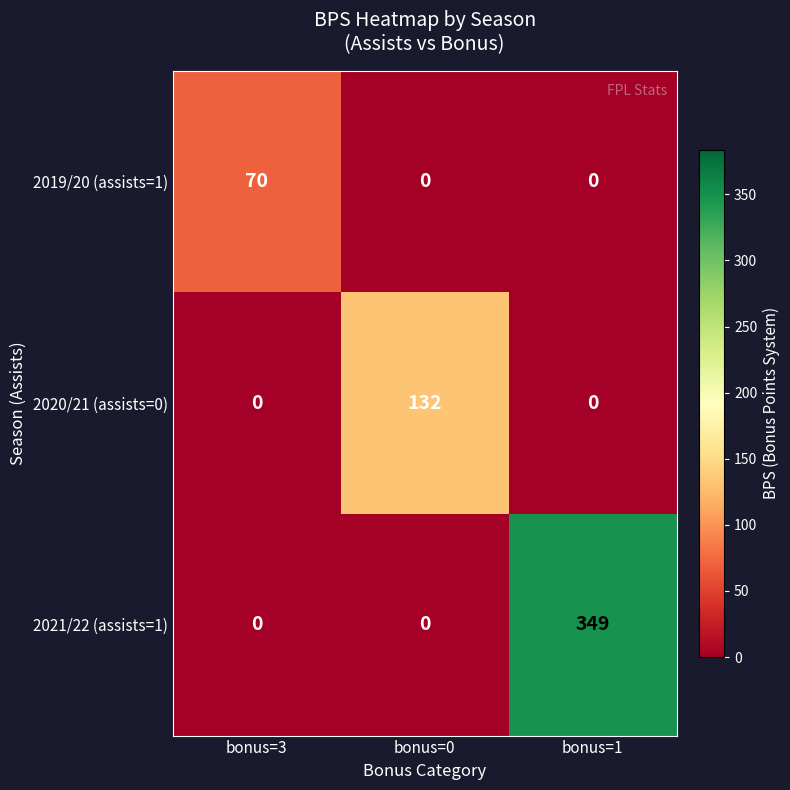

Which series changed the most between bonus=3 and bonus=0?

2020/21 (assists=0)